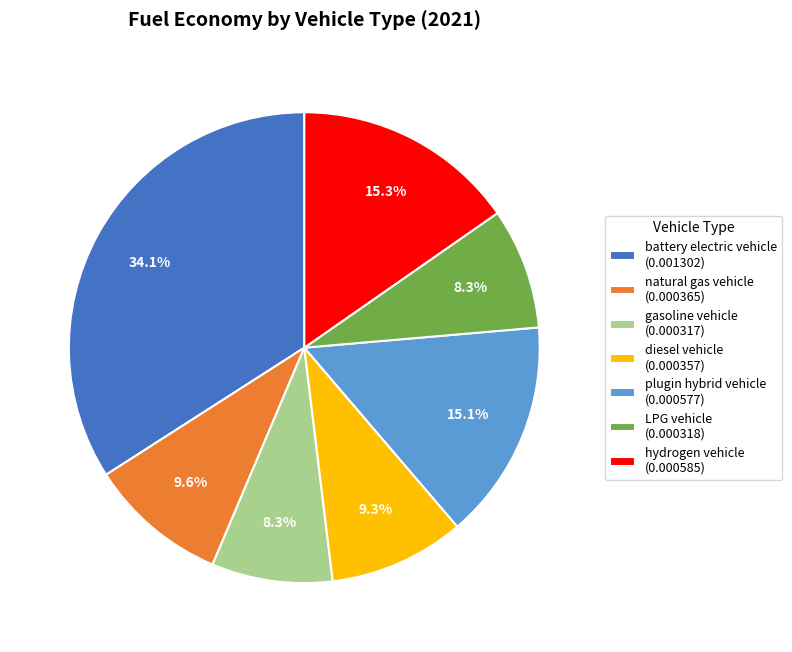

How much of the chart is everything except natural gas vehicle (0.000365)?

90.4%